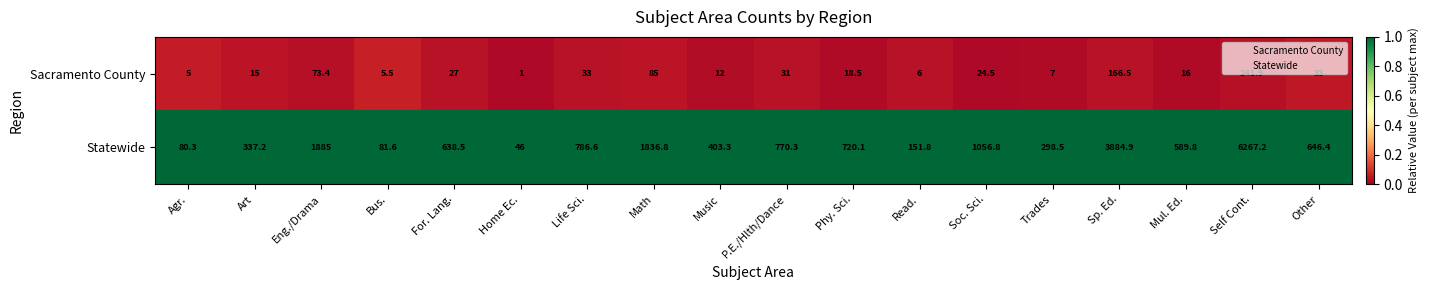

What is the average value of the Statewide series?

1137.8